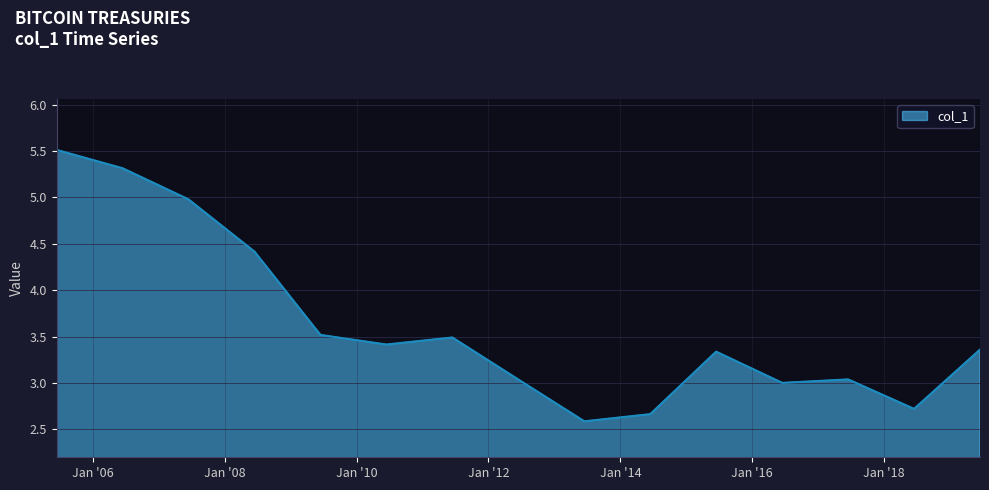

Does the chart have visible grid lines?

Yes